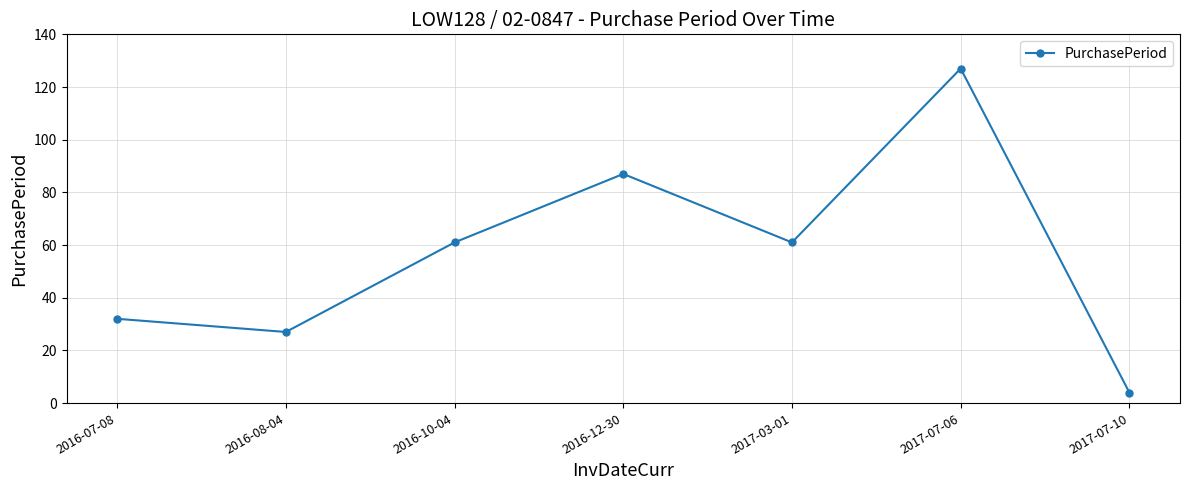

What is the value of the 7th point from the left?

4